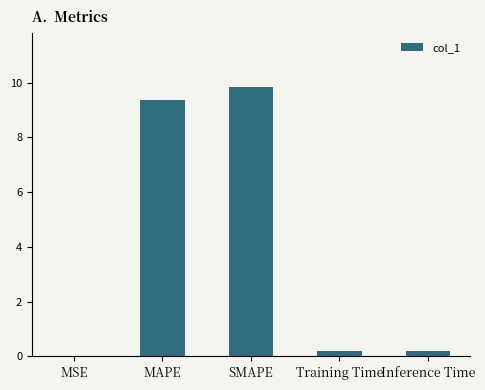

What is the greatest value displayed?

9.8